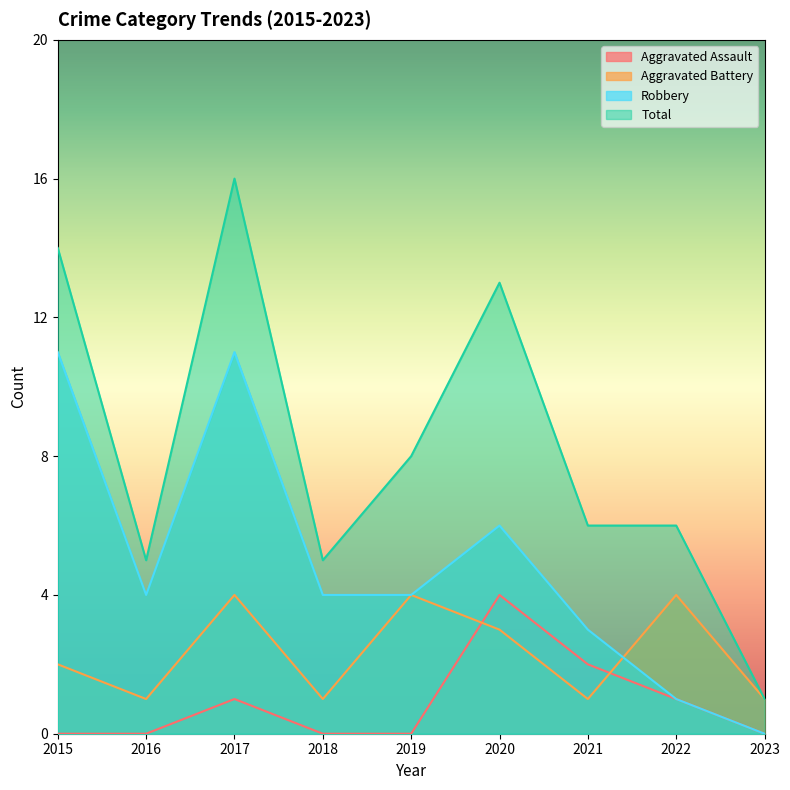

The value of Total at 2017 is 16. True or false?

True